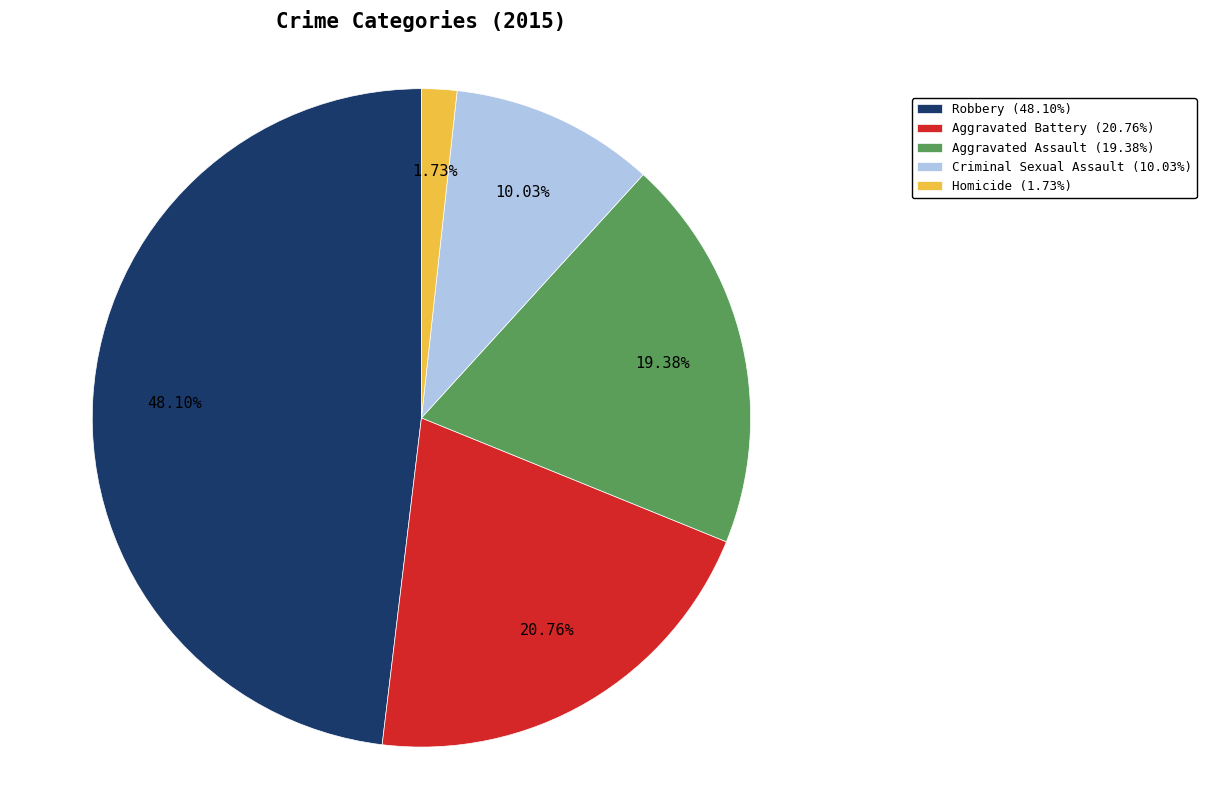

To the nearest percent, what is the combined percentage of Robbery and Aggravated Assault?

67%